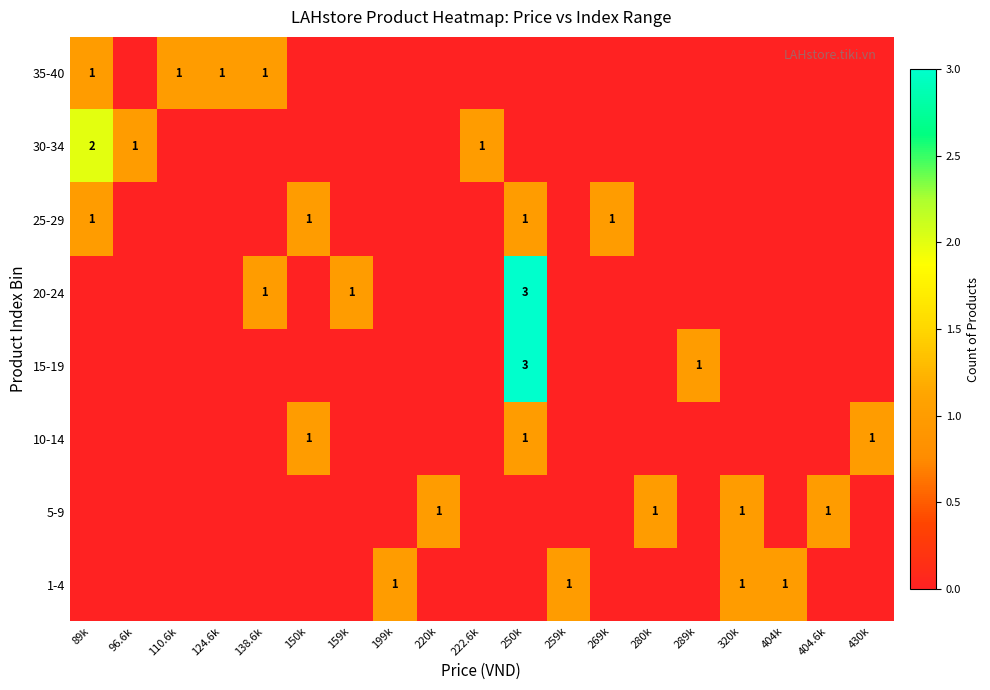

What is the total value across all series at 430k?

1